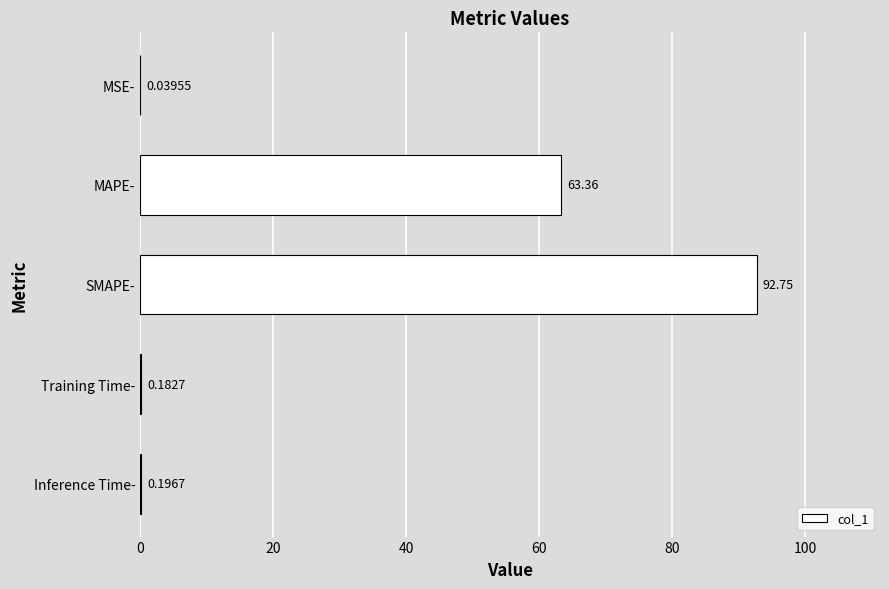

What is the sum of the values at MAPE- and Inference Time-?

63.6